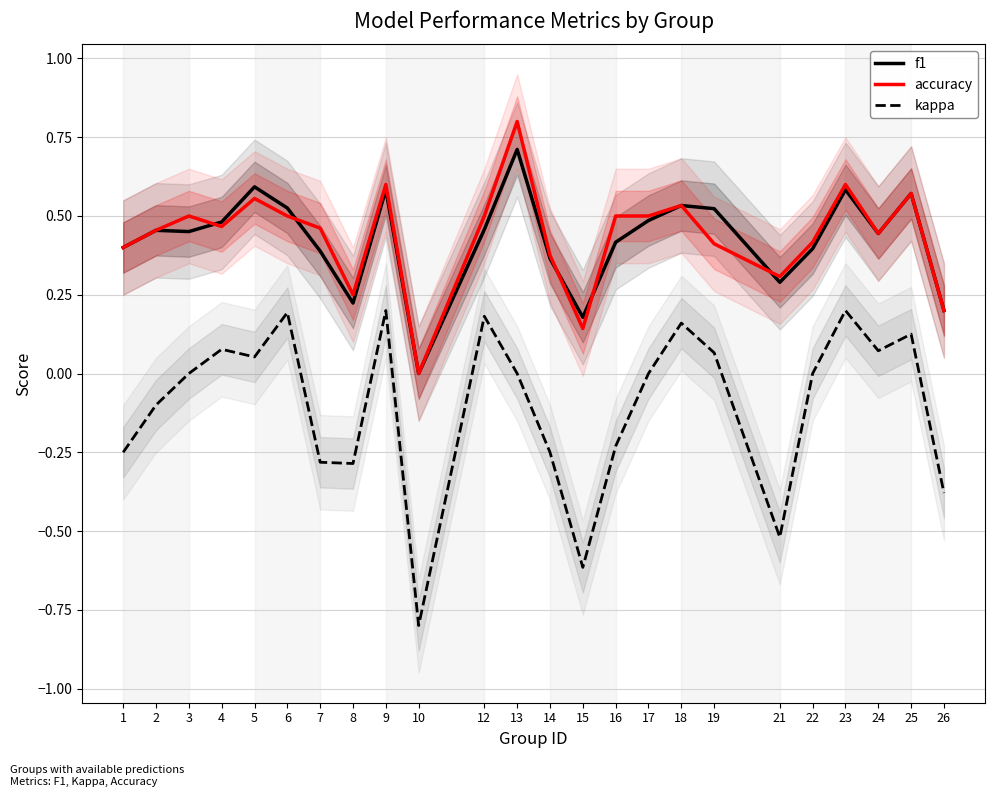

Is it true that accuracy equals 0.8 at 13?

True